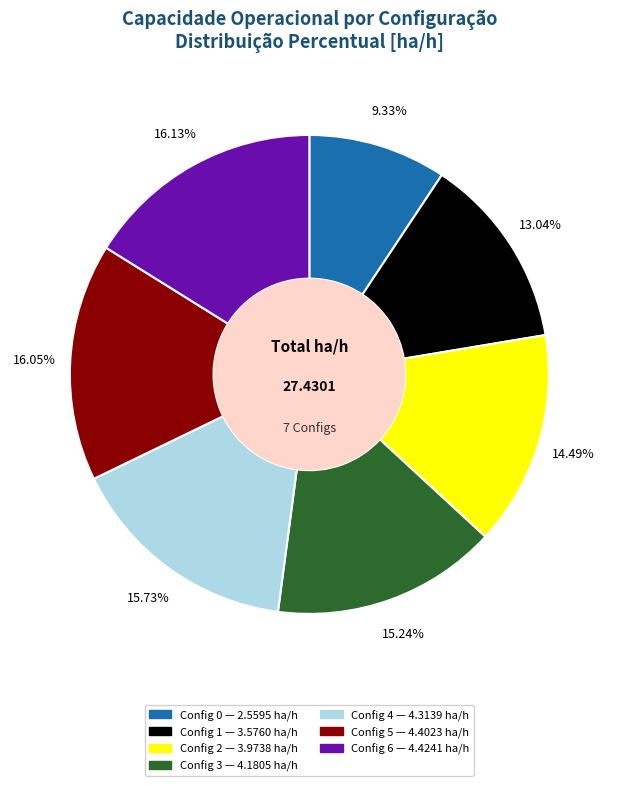

Count the number of slices in the pie.

7